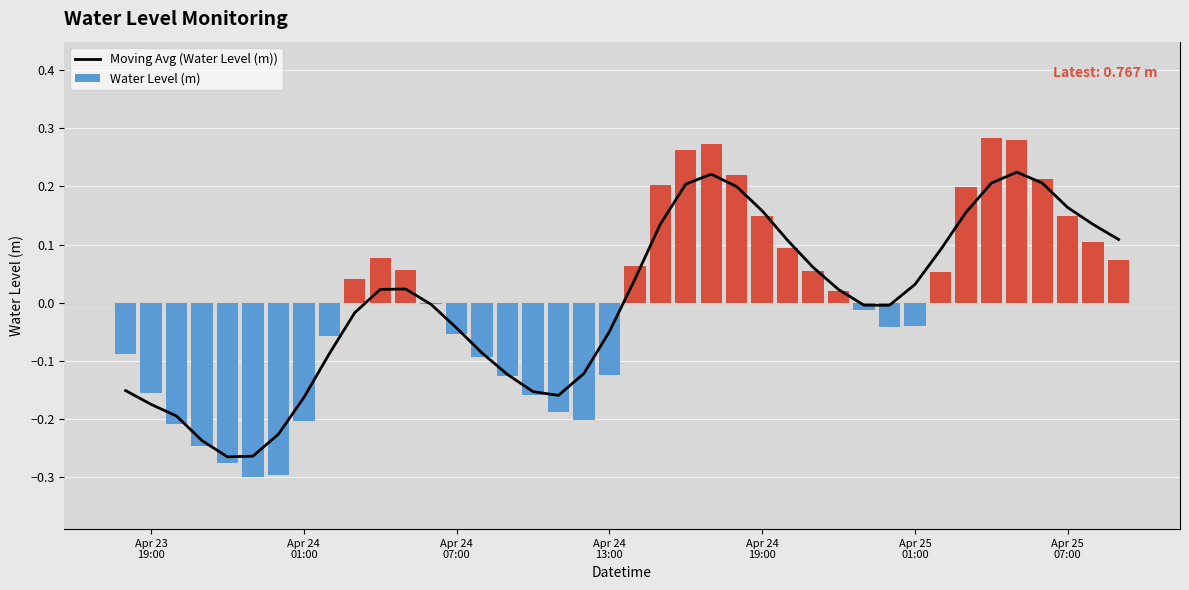

How many data points in Water Level (m) are less than 0?

20